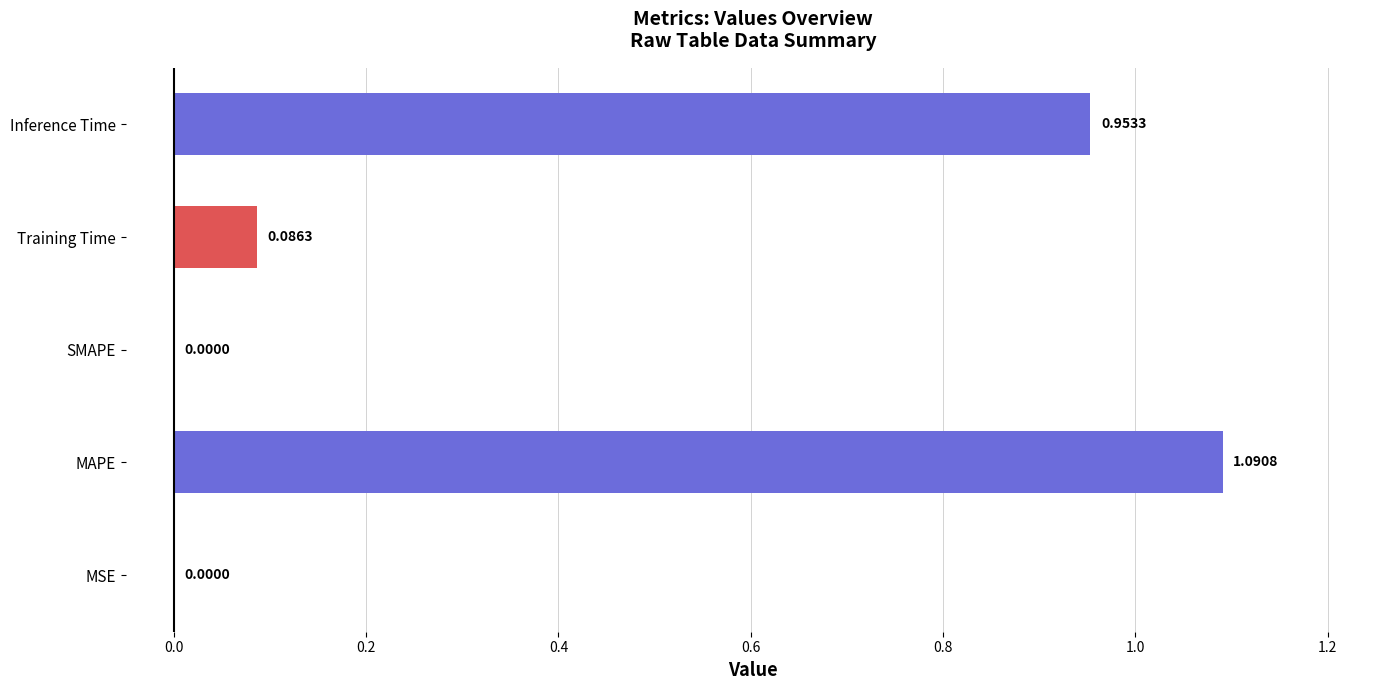

What is the change in value from MSE to Inference Time?

+1.0